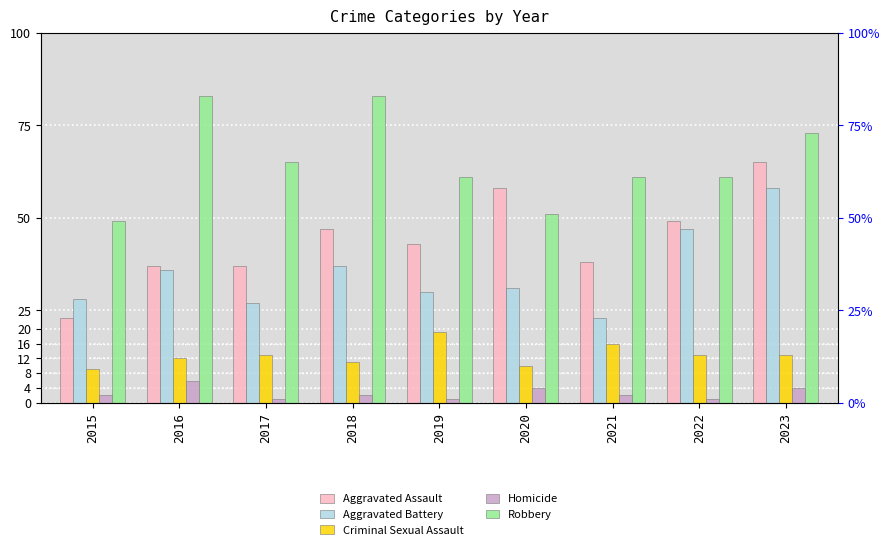

Which category has the highest value across all series?

2016